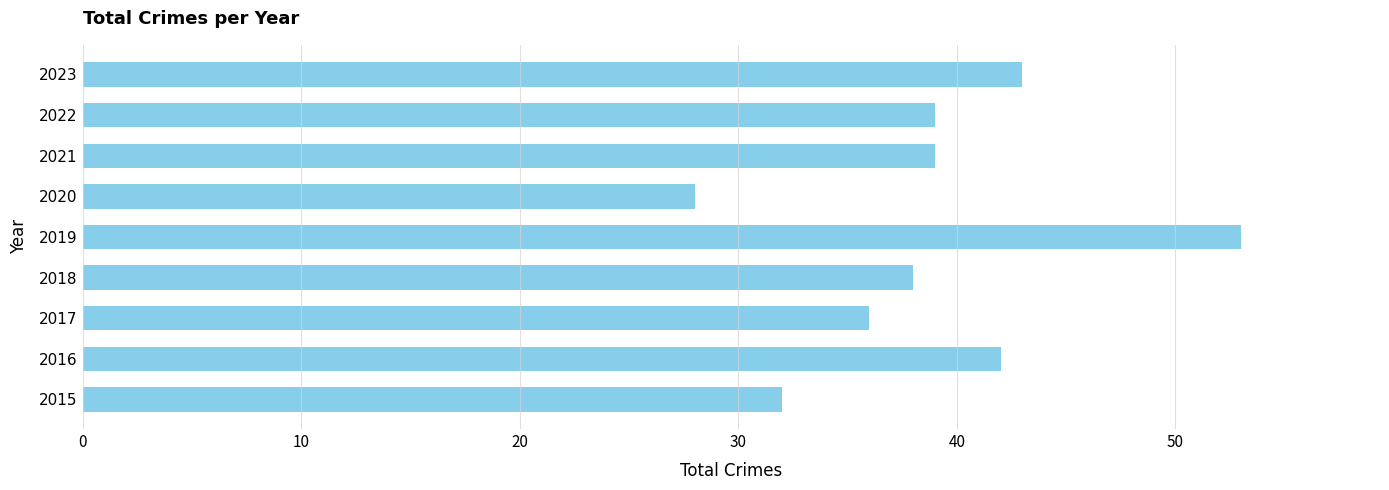

How many data points are less than 39?

4